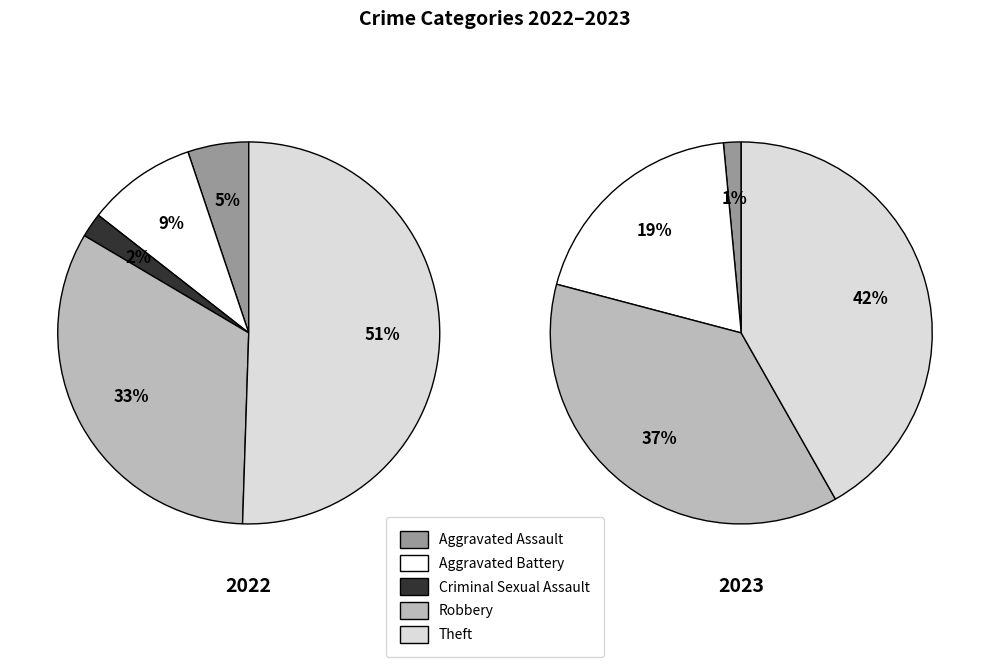

What is the smallest slice in the pie chart?

Criminal Sexual Assault